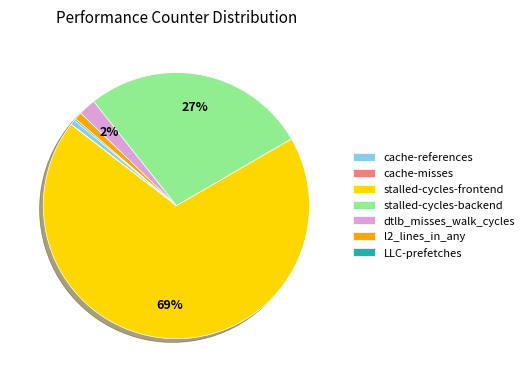

What is the largest slice in the pie chart?

stalled-cycles-frontend